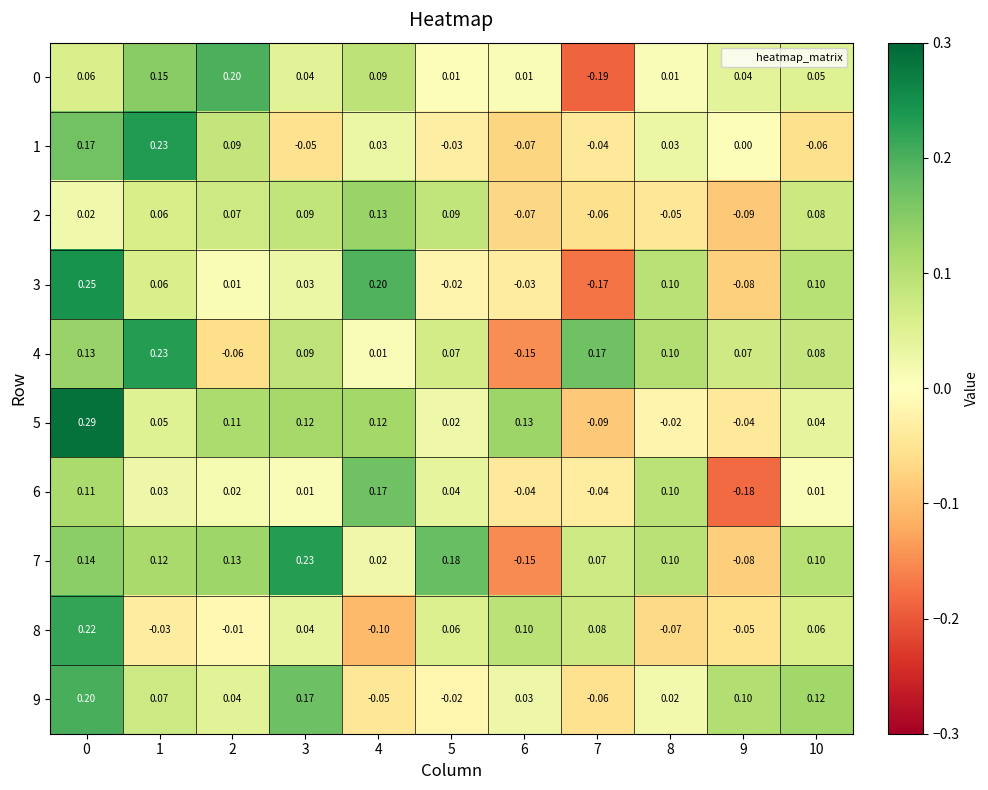

Is the value of 3 at 6 greater than the value of 8 at 0?

No